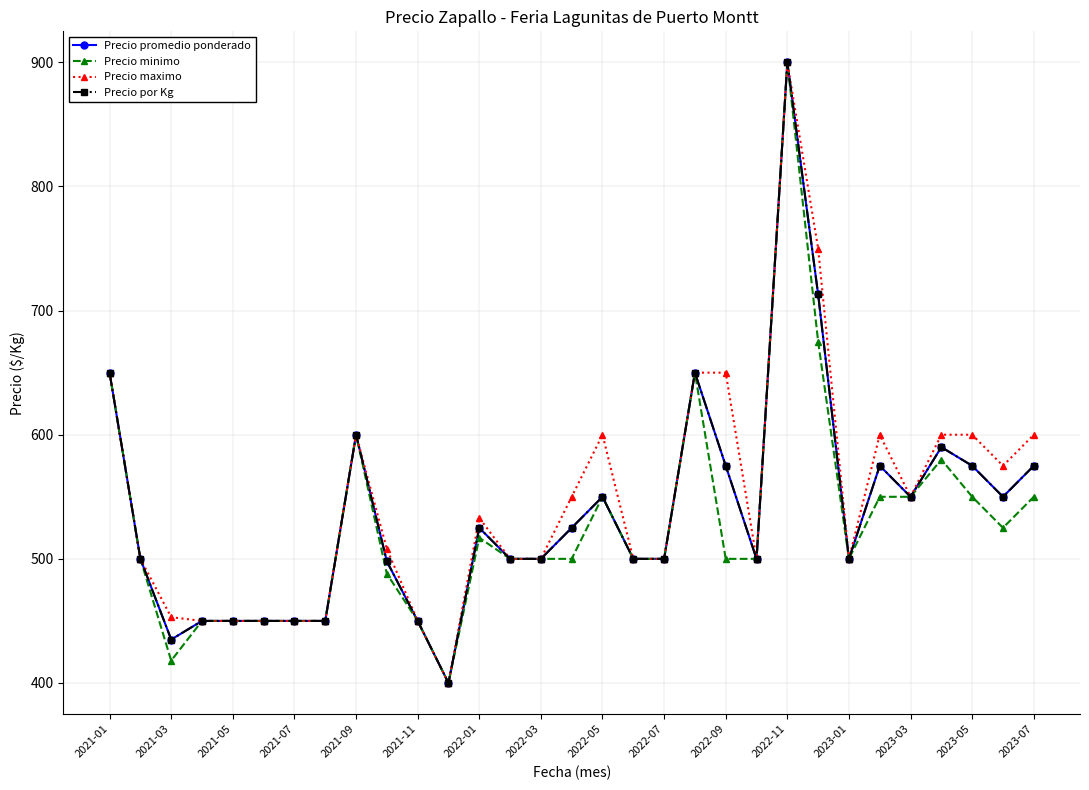

In Precio minimo, how many points are higher than both neighbors (excluding endpoints)?

6